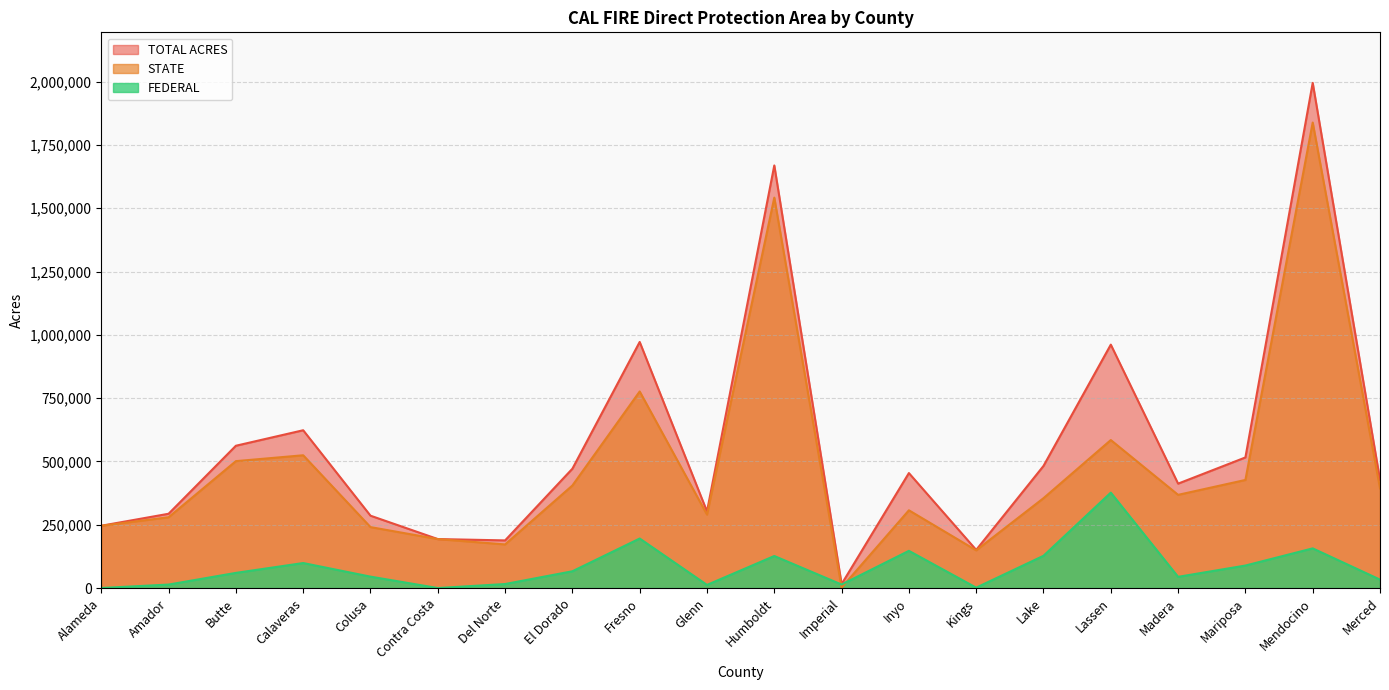

Is it true that TOTAL ACRES equals 150600 at Kings?

True